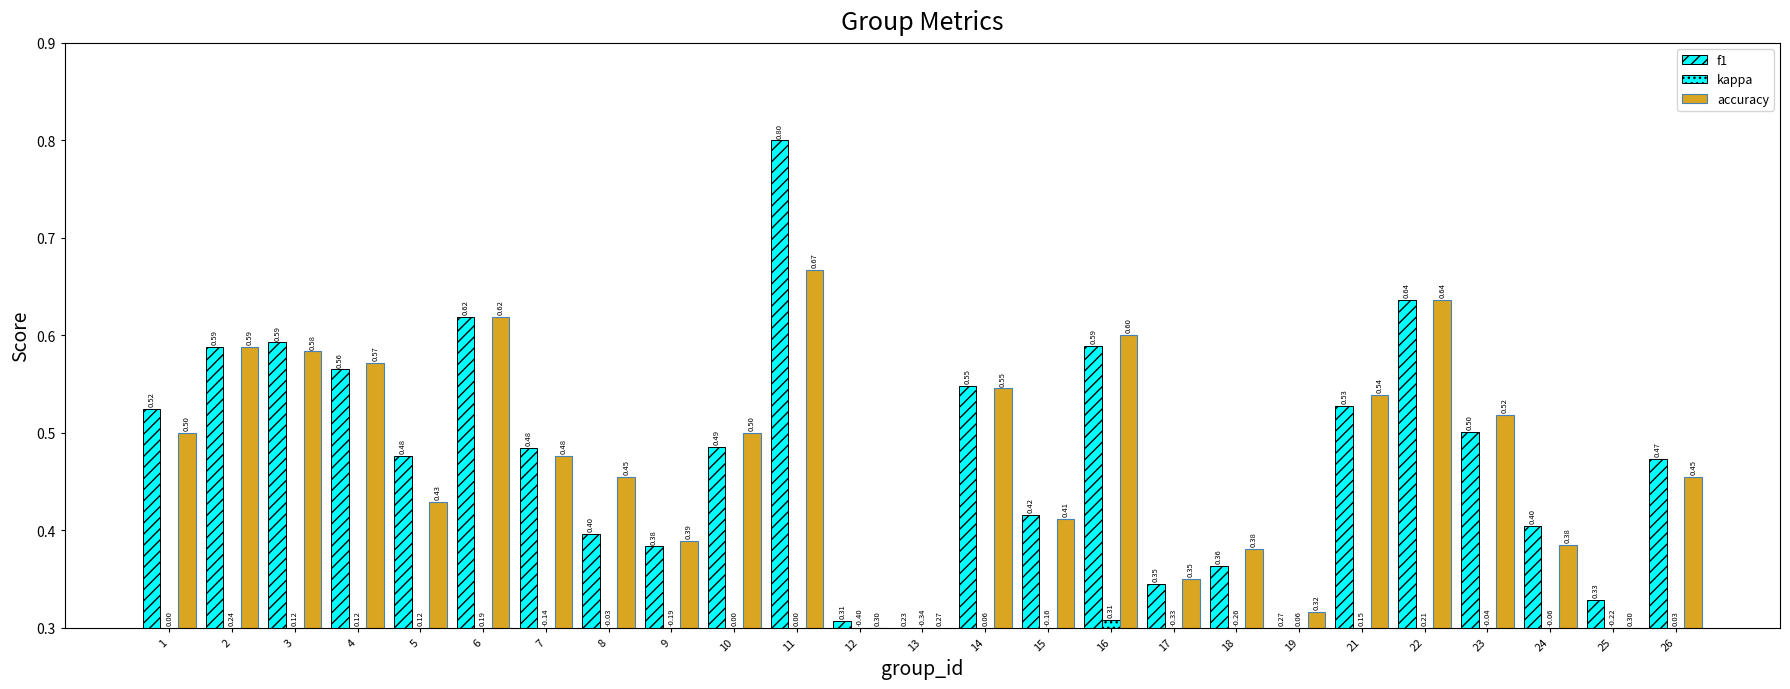

At which category is the sum across all series the highest?

16